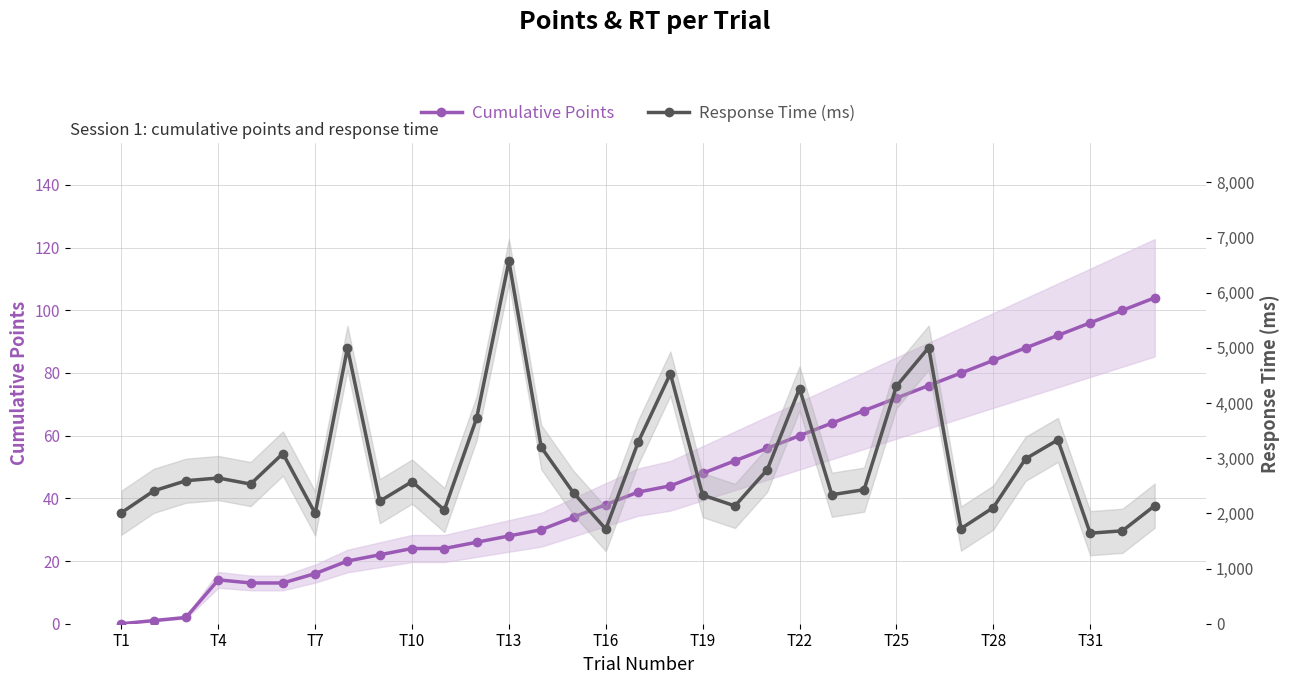

True or false: Cumulative Points and Response Time (ms) cross at least once.

False